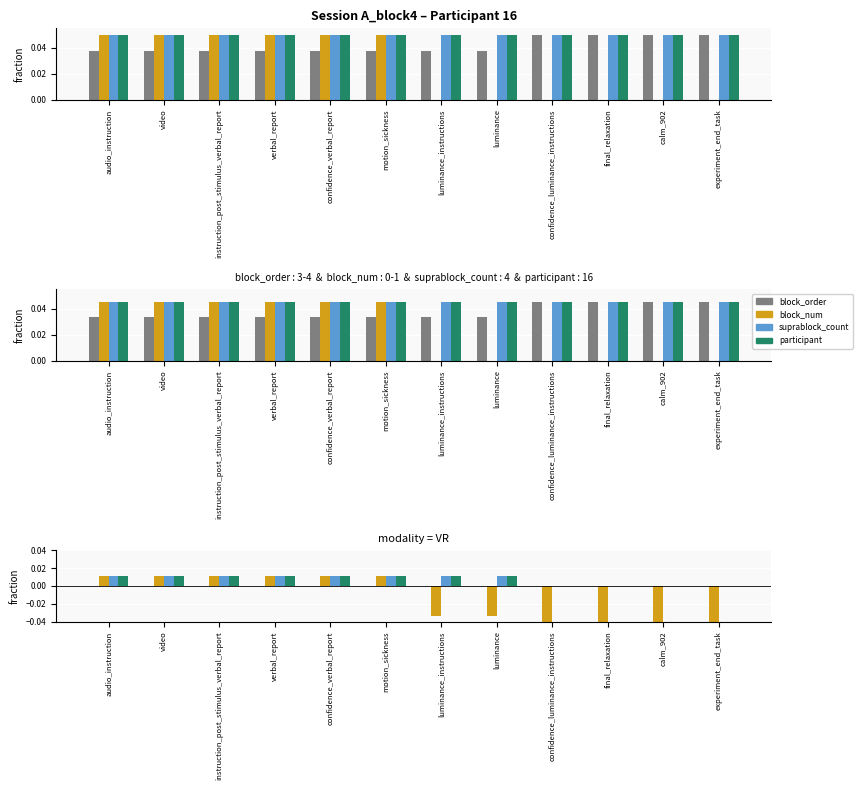

Which series has the largest range (max minus min)?

block_num